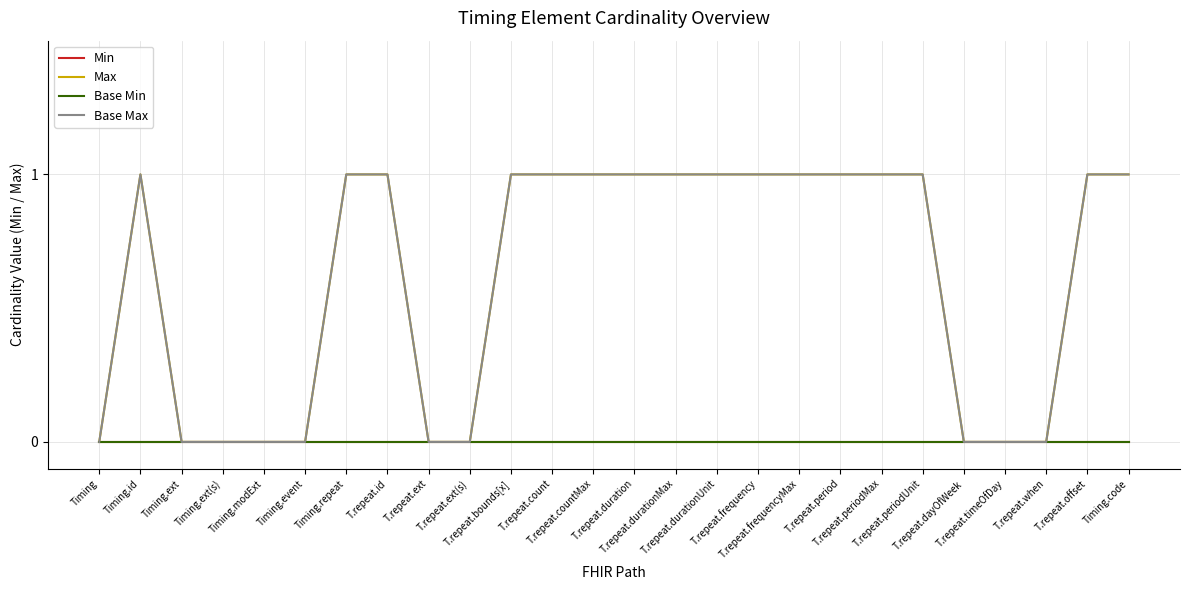

Reading left to right, extract all data points from this chart.

Min: Timing=0	Timing.id=0	Timing.ext=0	Timing.ext(s)=0	Timing.modExt=0	Timing.event=0	Timing.repeat=0	T.repeat.id=0	T.repeat.ext=0	T.repeat.ext(s)=0	T.repeat.bounds[x]=0	T.repeat.count=0	T.repeat.countMax=0	T.repeat.duration=0	T.repeat.durationMax=0	T.repeat.durationUnit=0	T.repeat.frequency=0	T.repeat.frequencyMax=0	T.repeat.period=0	T.repeat.periodMax=0	T.repeat.periodUnit=0	T.repeat.dayOfWeek=0	T.repeat.timeOfDay=0	T.repeat.when=0	T.repeat.offset=0	Timing.code=0
Max: Timing=0	Timing.id=1	Timing.ext=0	Timing.ext(s)=0	Timing.modExt=0	Timing.event=0	Timing.repeat=1	T.repeat.id=1	T.repeat.ext=0	T.repeat.ext(s)=0	T.repeat.bounds[x]=1	T.repeat.count=1	T.repeat.countMax=1	T.repeat.duration=1	T.repeat.durationMax=1	T.repeat.durationUnit=1	T.repeat.frequency=1	T.repeat.frequencyMax=1	T.repeat.period=1	T.repeat.periodMax=1	T.repeat.periodUnit=1	T.repeat.dayOfWeek=0	T.repeat.timeOfDay=0	T.repeat.when=0	T.repeat.offset=1	Timing.code=1
Base Min: Timing=0	Timing.id=0	Timing.ext=0	Timing.ext(s)=0	Timing.modExt=0	Timing.event=0	Timing.repeat=0	T.repeat.id=0	T.repeat.ext=0	T.repeat.ext(s)=0	T.repeat.bounds[x]=0	T.repeat.count=0	T.repeat.countMax=0	T.repeat.duration=0	T.repeat.durationMax=0	T.repeat.durationUnit=0	T.repeat.frequency=0	T.repeat.frequencyMax=0	T.repeat.period=0	T.repeat.periodMax=0	T.repeat.periodUnit=0	T.repeat.dayOfWeek=0	T.repeat.timeOfDay=0	T.repeat.when=0	T.repeat.offset=0	Timing.code=0
Base Max: Timing=0	Timing.id=1	Timing.ext=0	Timing.ext(s)=0	Timing.modExt=0	Timing.event=0	Timing.repeat=1	T.repeat.id=1	T.repeat.ext=0	T.repeat.ext(s)=0	T.repeat.bounds[x]=1	T.repeat.count=1	T.repeat.countMax=1	T.repeat.duration=1	T.repeat.durationMax=1	T.repeat.durationUnit=1	T.repeat.frequency=1	T.repeat.frequencyMax=1	T.repeat.period=1	T.repeat.periodMax=1	T.repeat.periodUnit=1	T.repeat.dayOfWeek=0	T.repeat.timeOfDay=0	T.repeat.when=0	T.repeat.offset=1	Timing.code=1